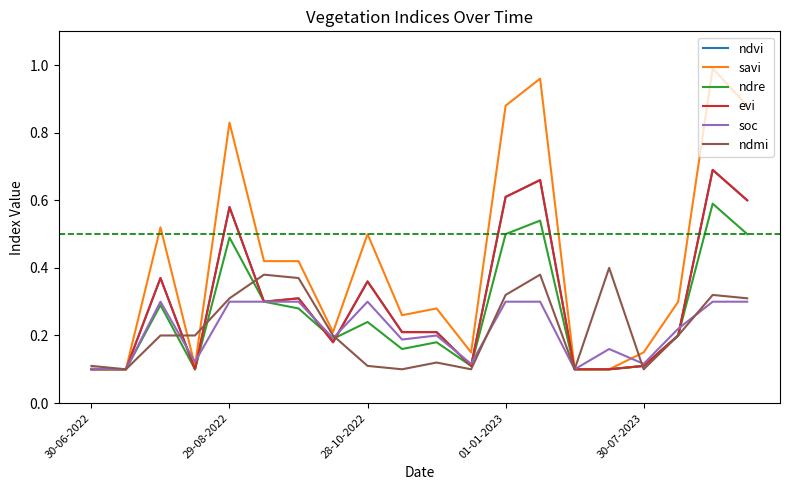

True or false: savi and ndre intersect in this chart.

False